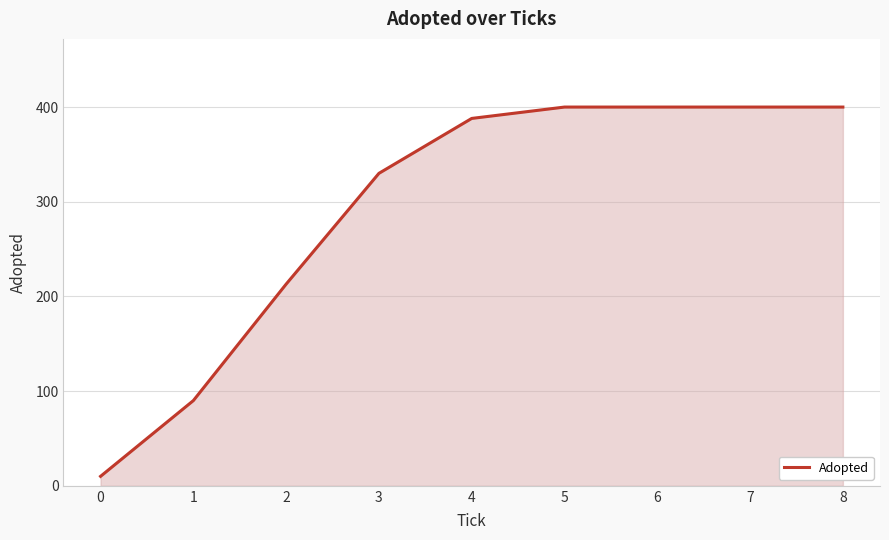

What is the change in value from 2 to 5?

+187